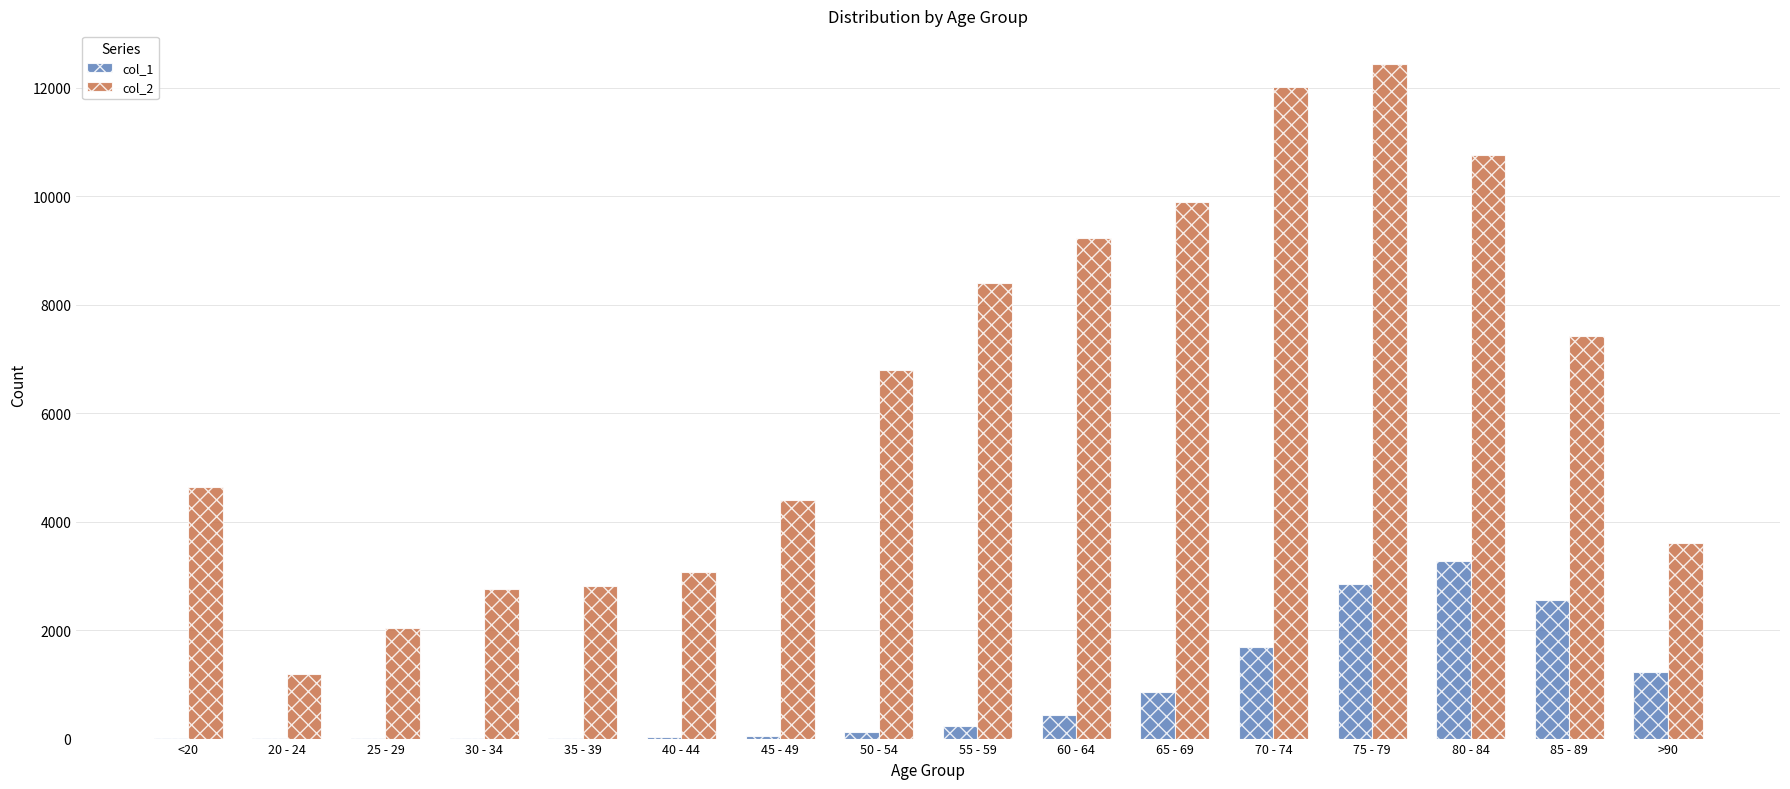

How many categories are shown in the chart?

16